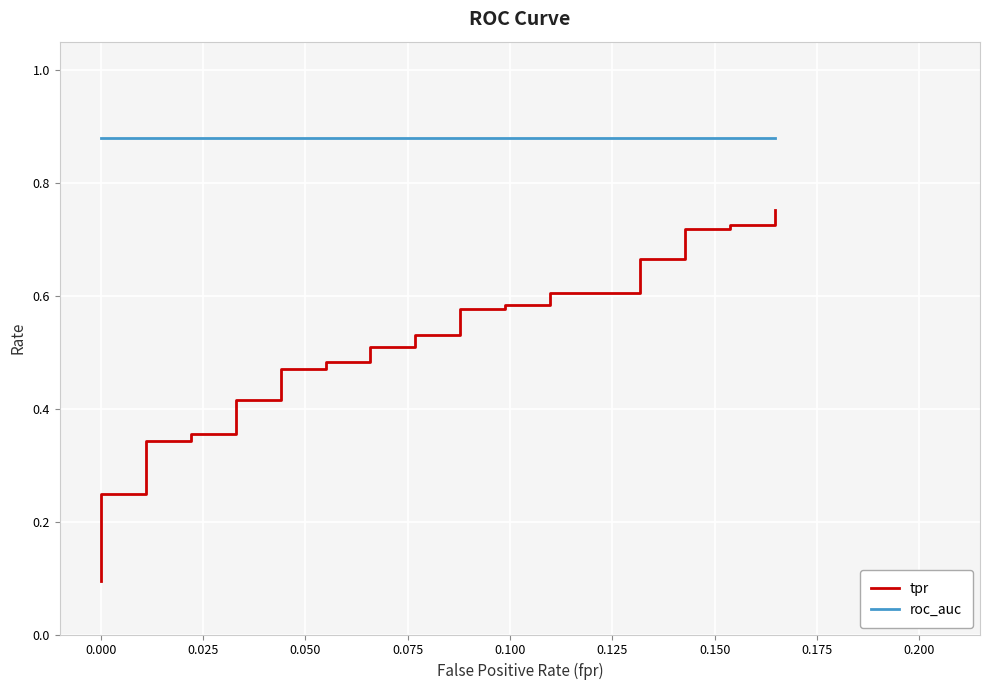

What is the sum of all tpr values?

17.2